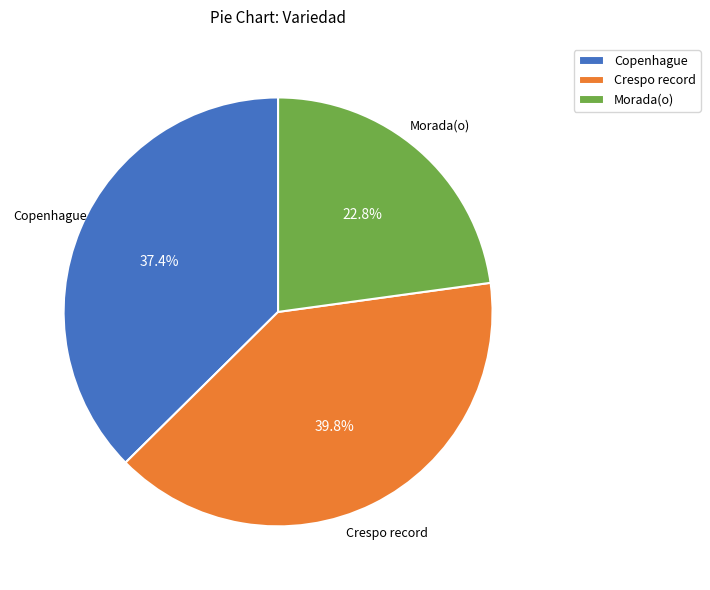

To the nearest percent, what is the average slice percentage?

33%